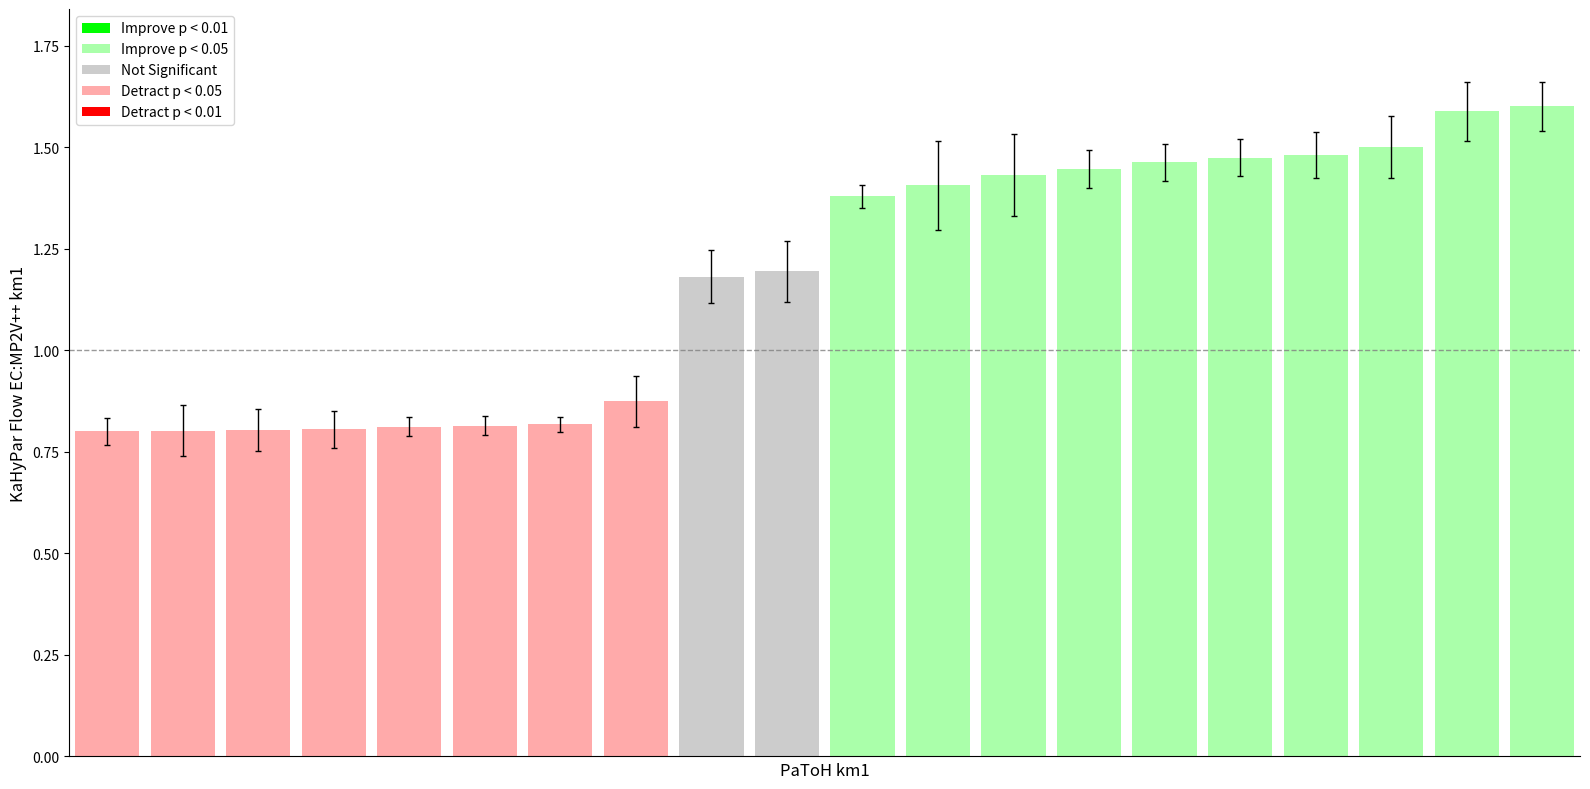

Does the chart contain stacked bars?

No